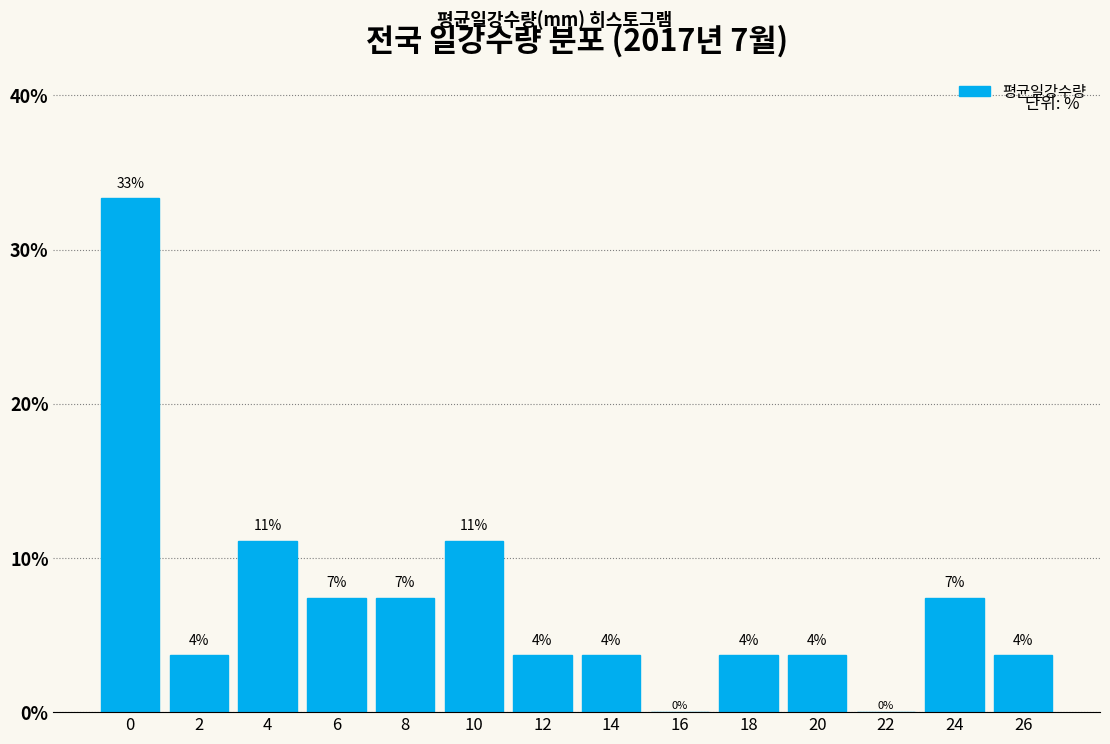

Are the bars horizontal?

No